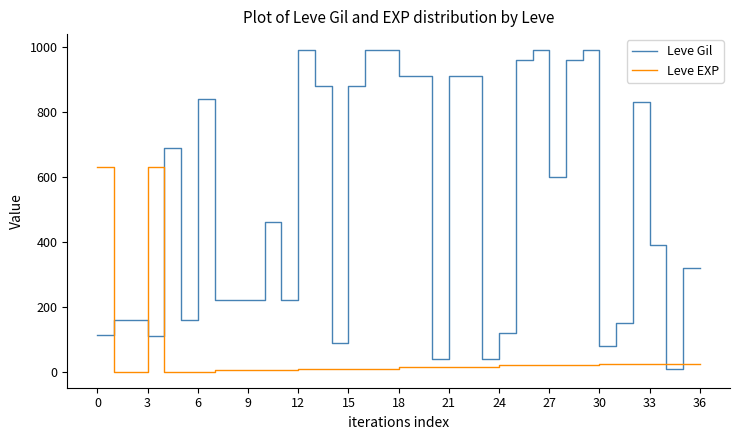

Which series has the widest spread of values?

Leve Gil